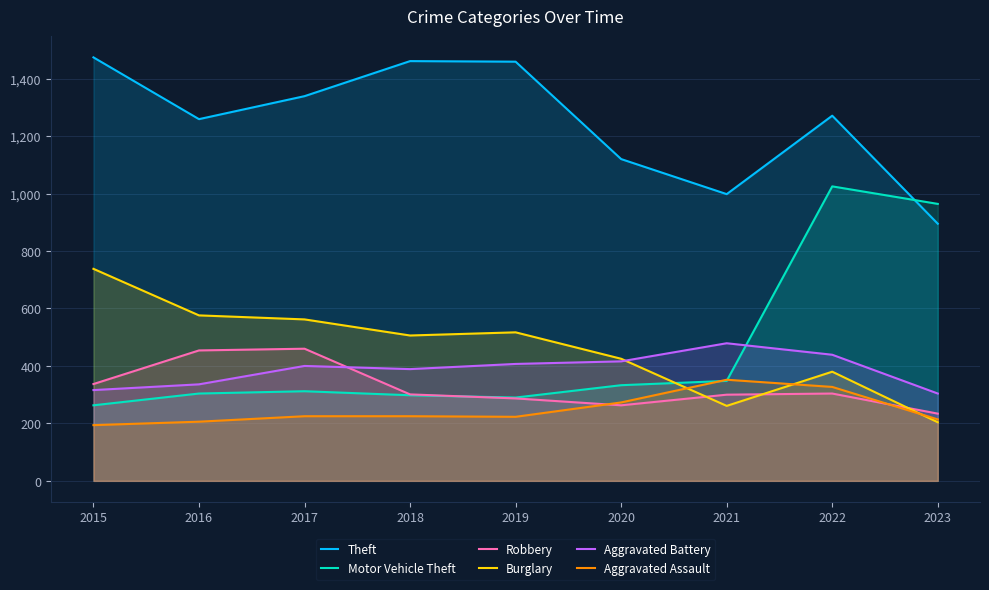

Is it true that Aggravated Assault equals 342 at 2018?

False